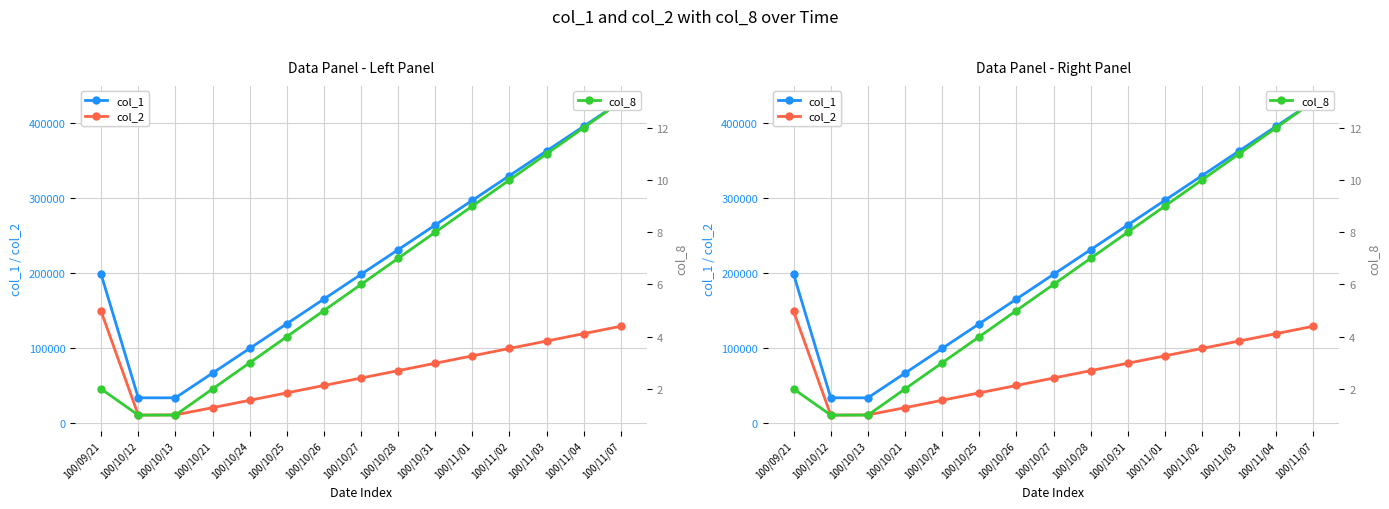

Is it true that col_2 equals 29700 at 100/10/24?

True